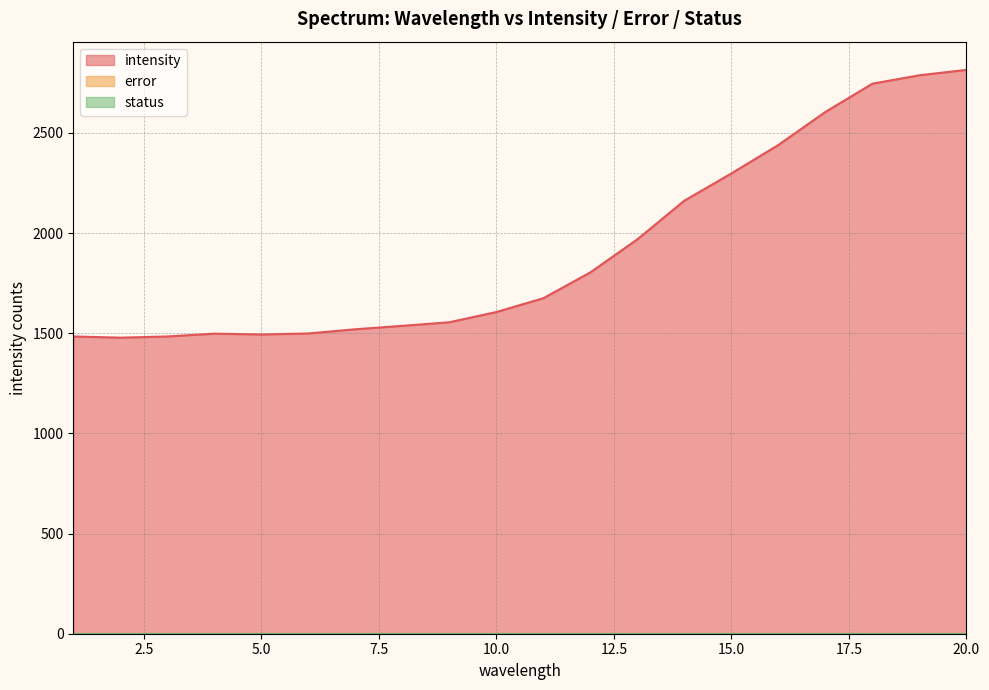

Which series has the largest total across all categories?

intensity